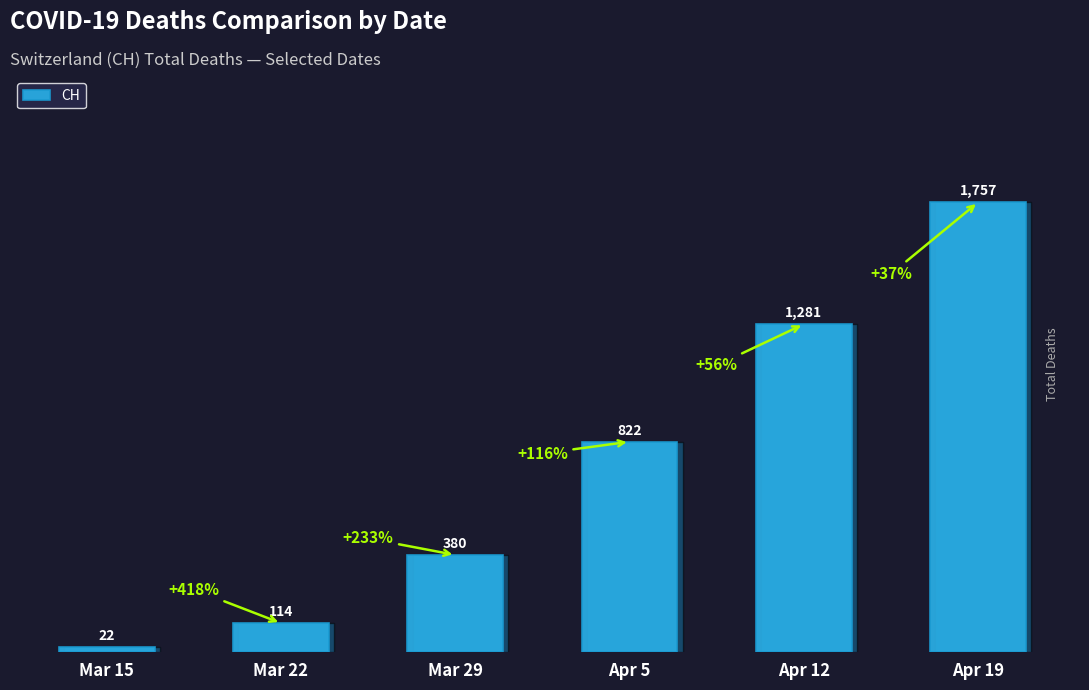

The value at Mar 29 is 142. True or false?

False